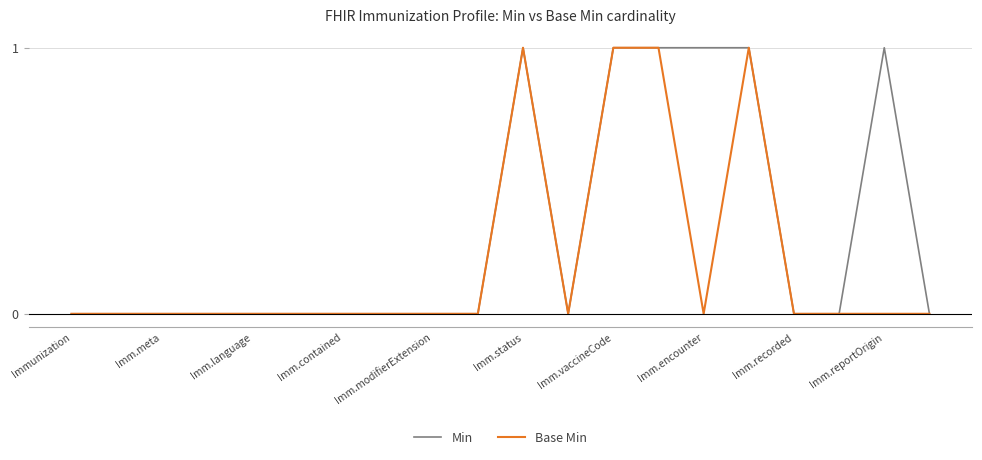

Rank the series by their average value, from highest to lowest.

Min, Base Min